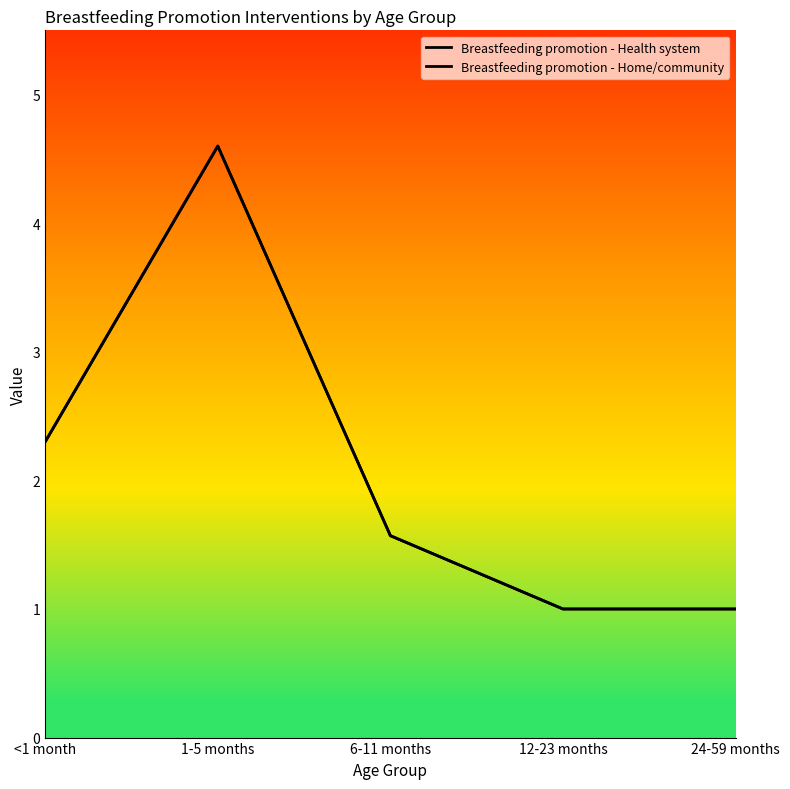

What is the label of the 5th point from the right?

<1 month